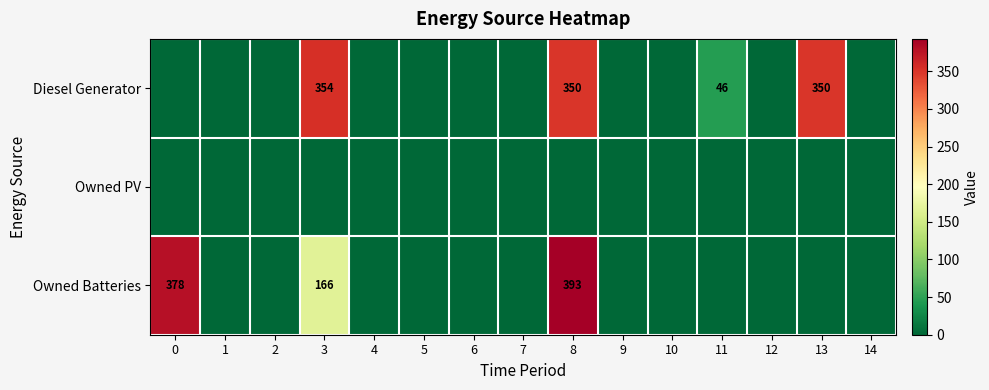

Is it true that Owned Batteries equals 263 at 3?

False